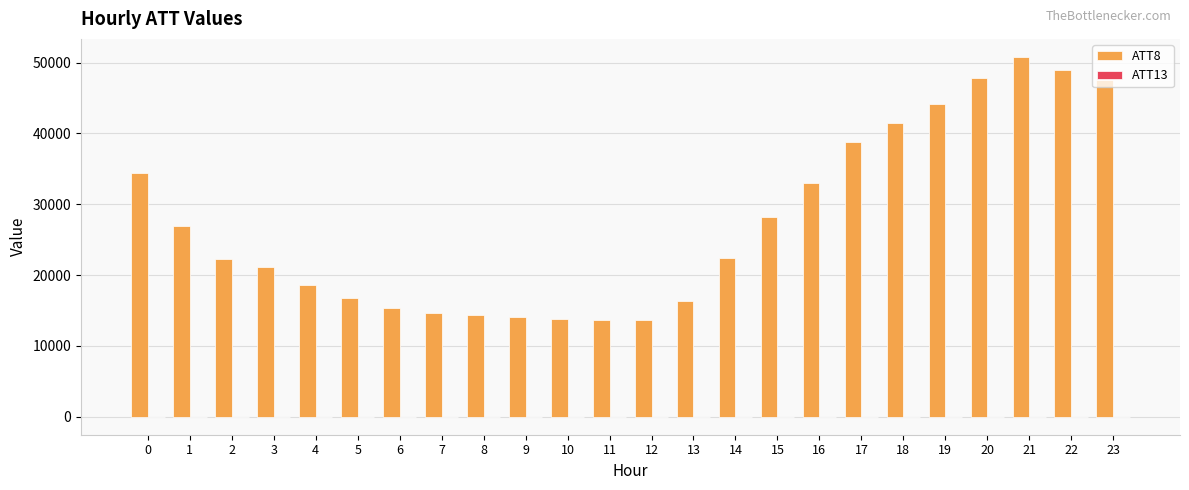

The value of ATT8 at 6 is 15300.0. True or false?

True